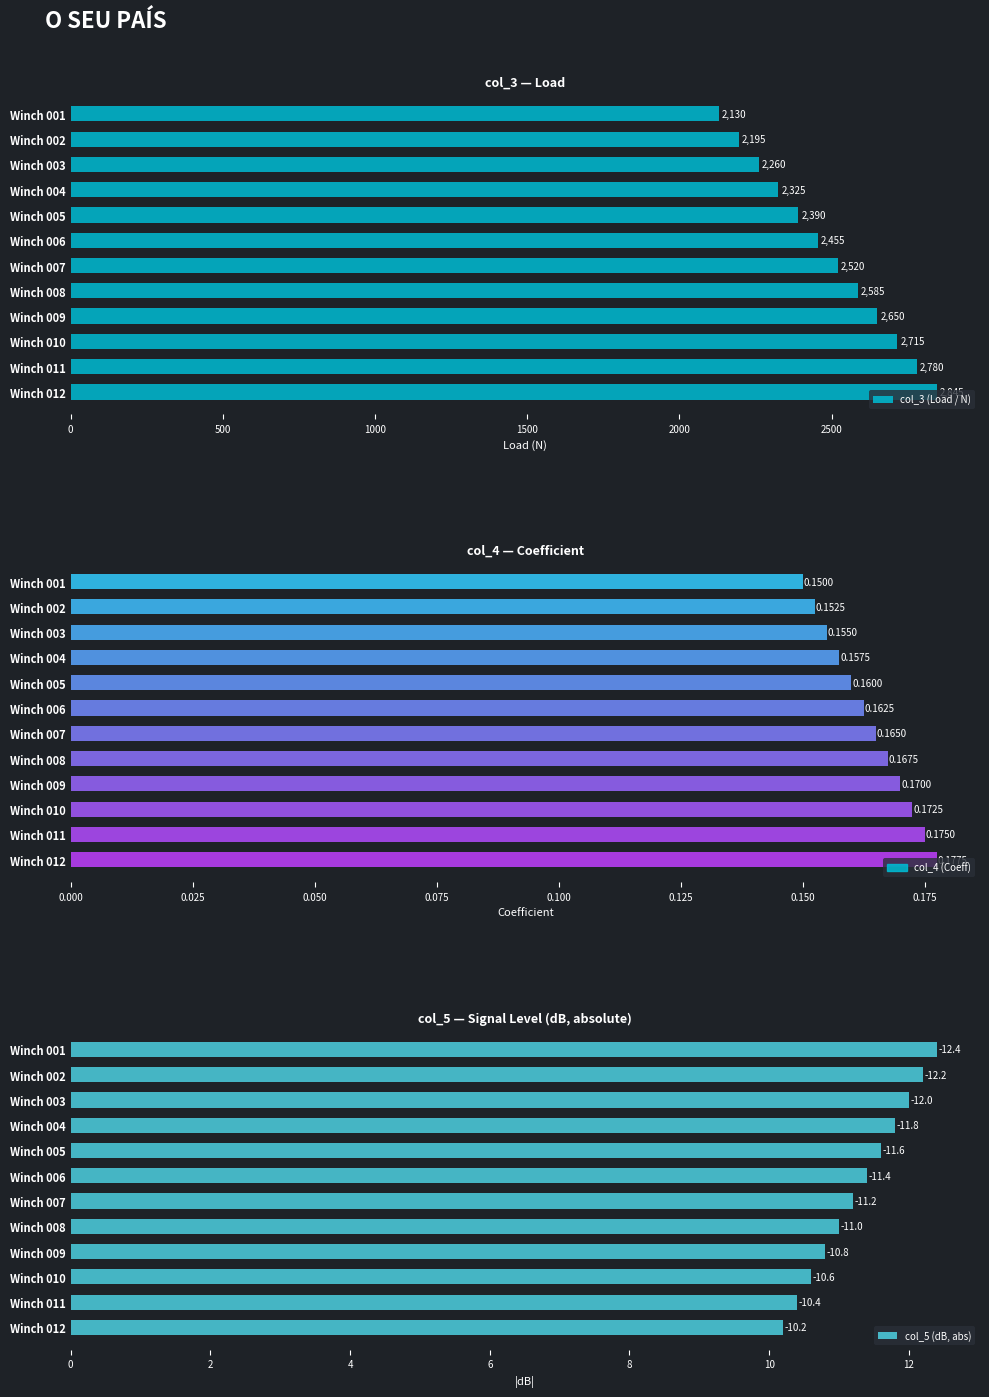

What is the minimum value shown in the chart?

0.1